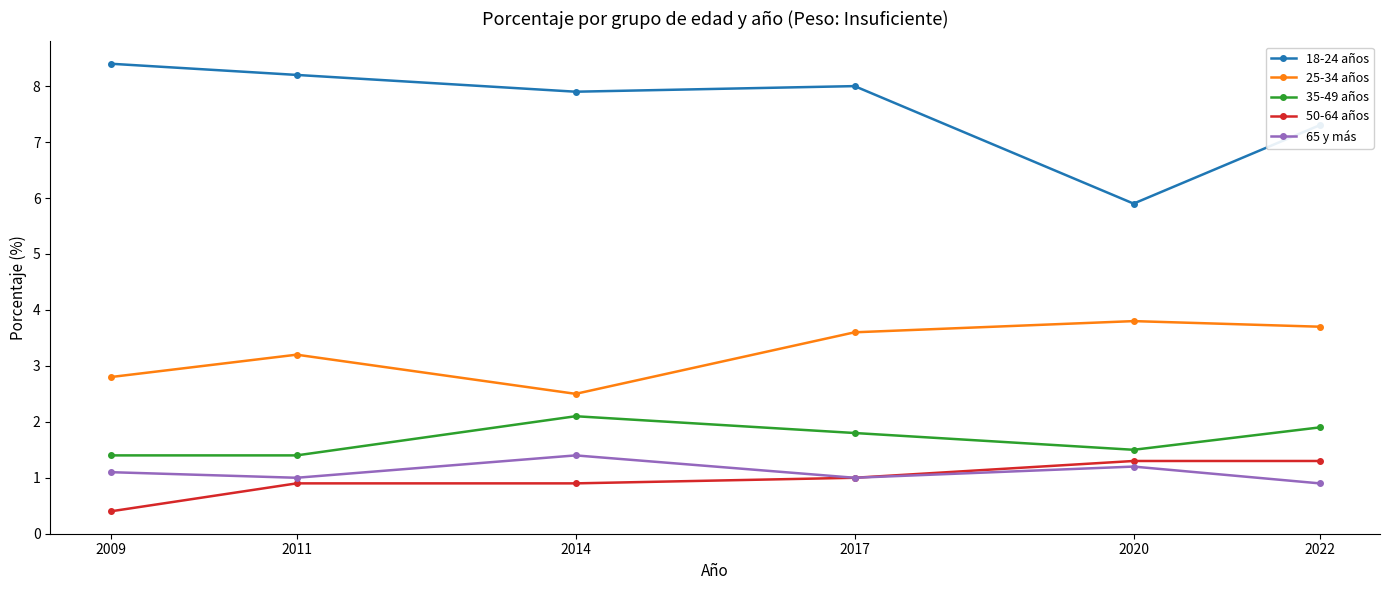

What is the average value of the 65 y más series?

1.1